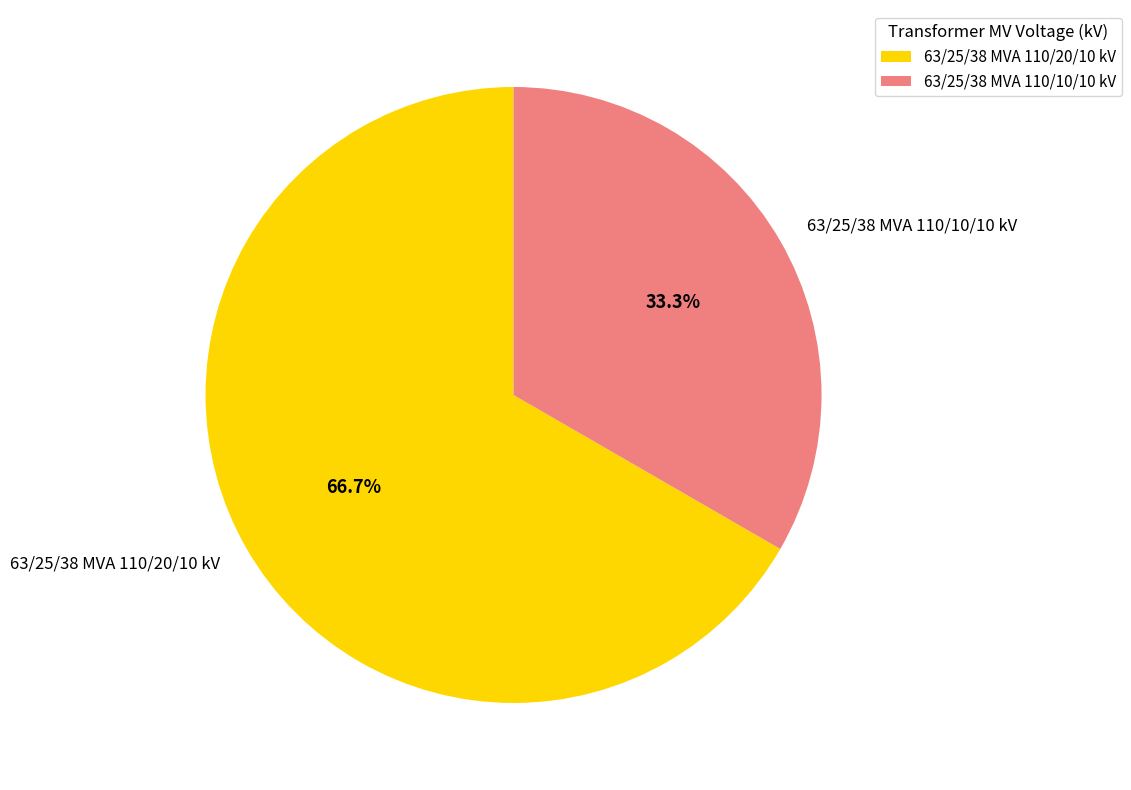

The 63/25/38 MVA 110/20/10 kV slice represents 67% of the pie. True or false?

True